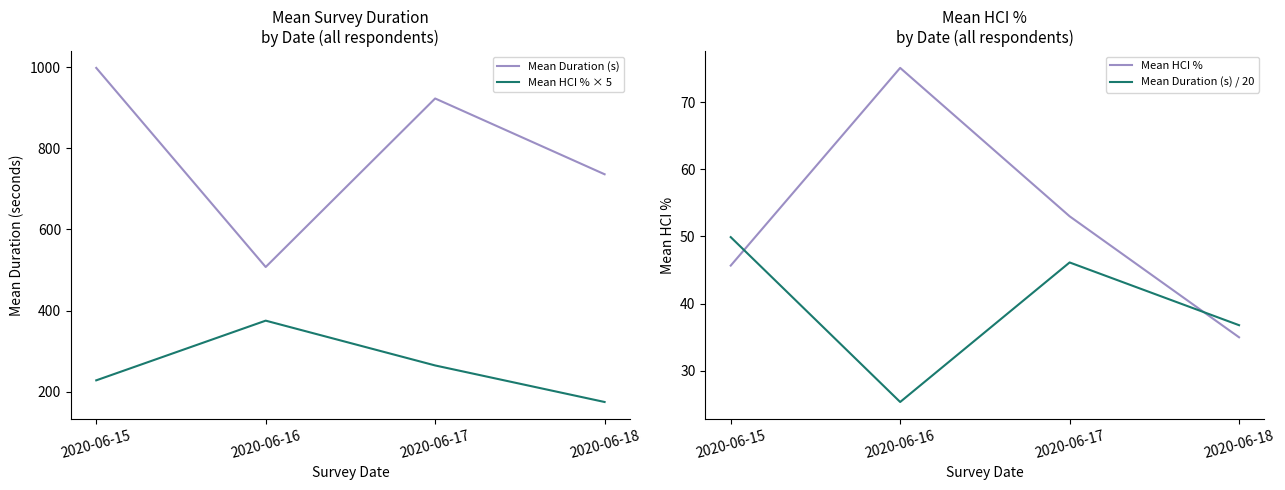

Which series has the largest total across all categories?

Mean Duration (s)